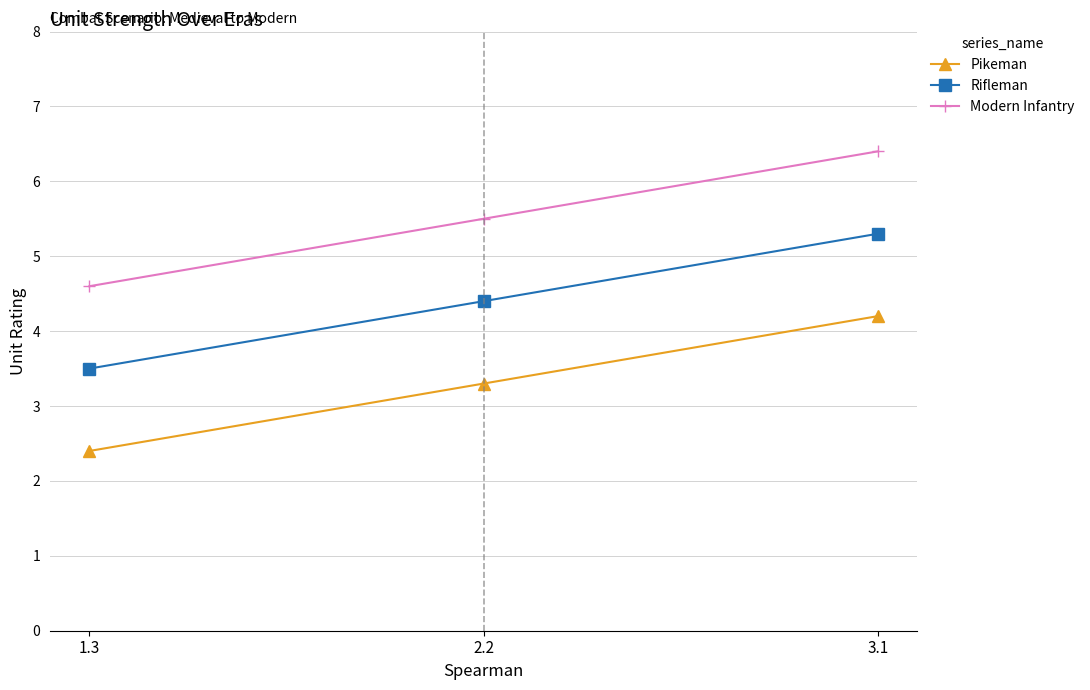

Where does the Pikeman series first go above 3?

2.2